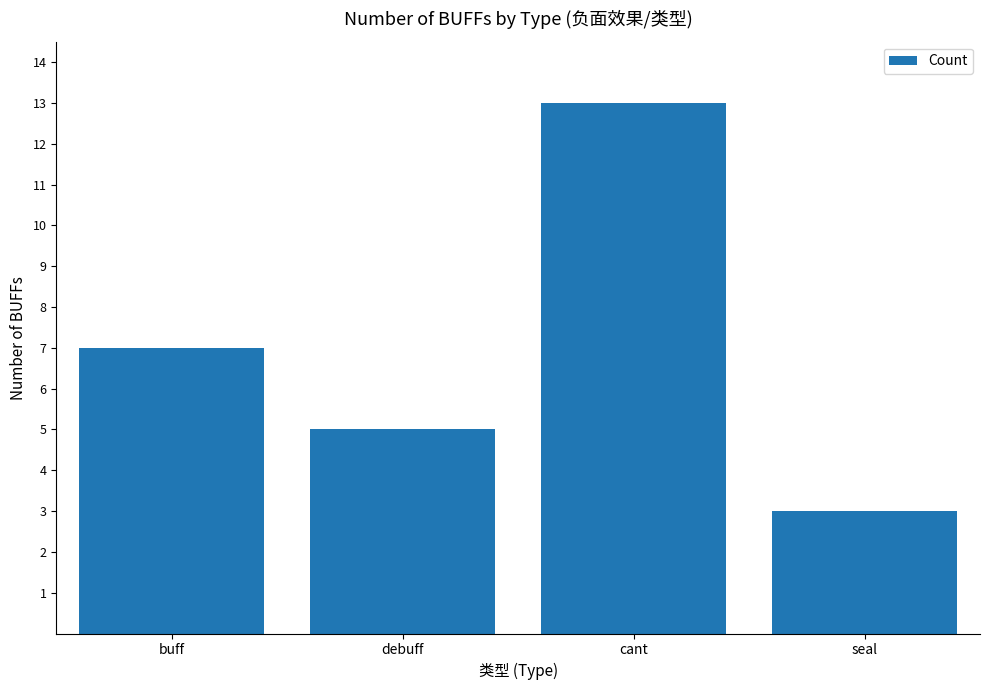

What is the change in value from buff to debuff?

-2